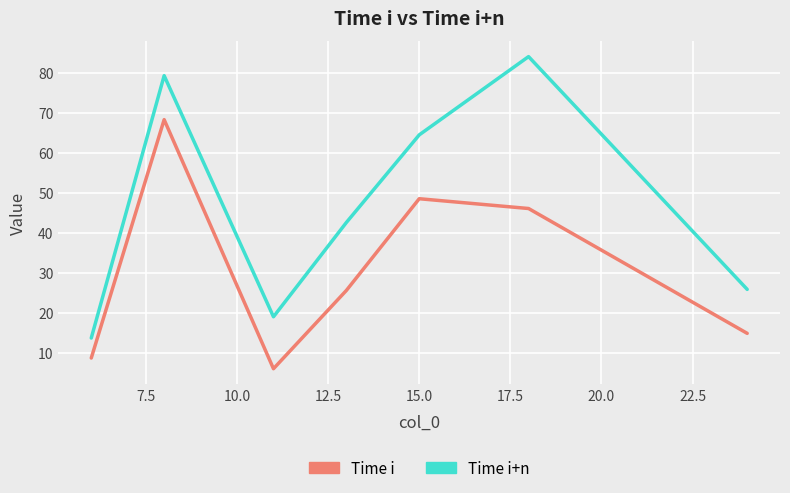

Which series has the largest total across all categories?

Time i+n